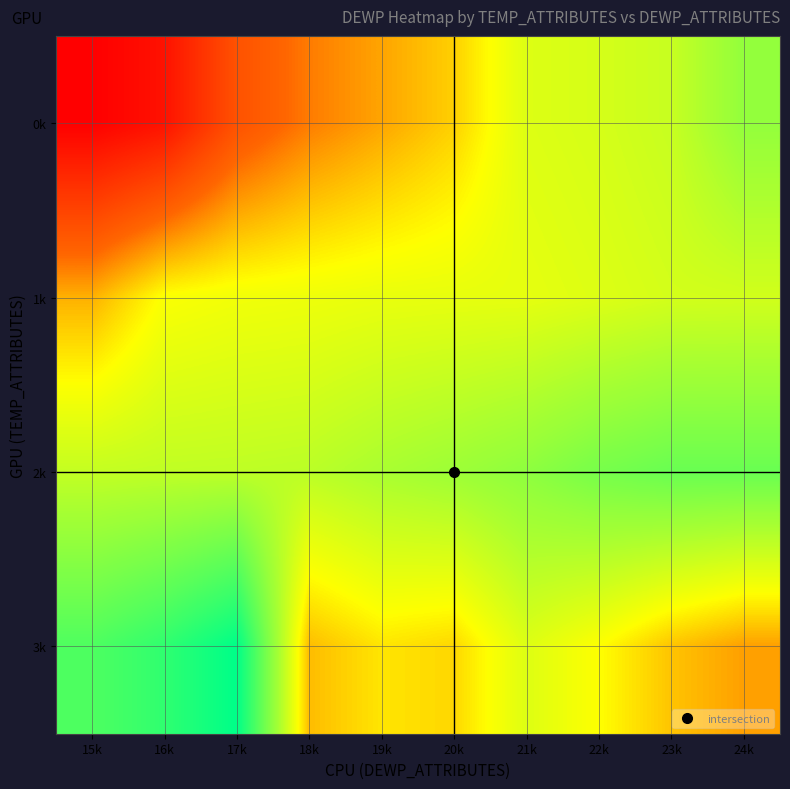

Reading left to right, extract all data points from this chart.

0k: 15k=3.1	16k=4.8	17k=10.8	18k=13.6	19k=15.3	20k=17.1	21k=21.0	22k=21.5	23k=22.3	24k=25.5
1k: 15k=15.8	16k=19.3	17k=19.8	18k=20.0	19k=20.3	20k=20.4	21k=20.5	22k=21.0	23k=21.6	24k=21.7
2k: 15k=22.5	16k=22.7	17k=22.8	18k=23.0	19k=24.0	20k=24.8	21k=25.8	22k=27.3	23k=28.2	24k=28.2
3k: 15k=29.9	16k=31.9	17k=35.0	18k=16.3	19k=18.0	20k=17.4	21k=21.0	22k=19.1	23k=16.6	24k=15.1